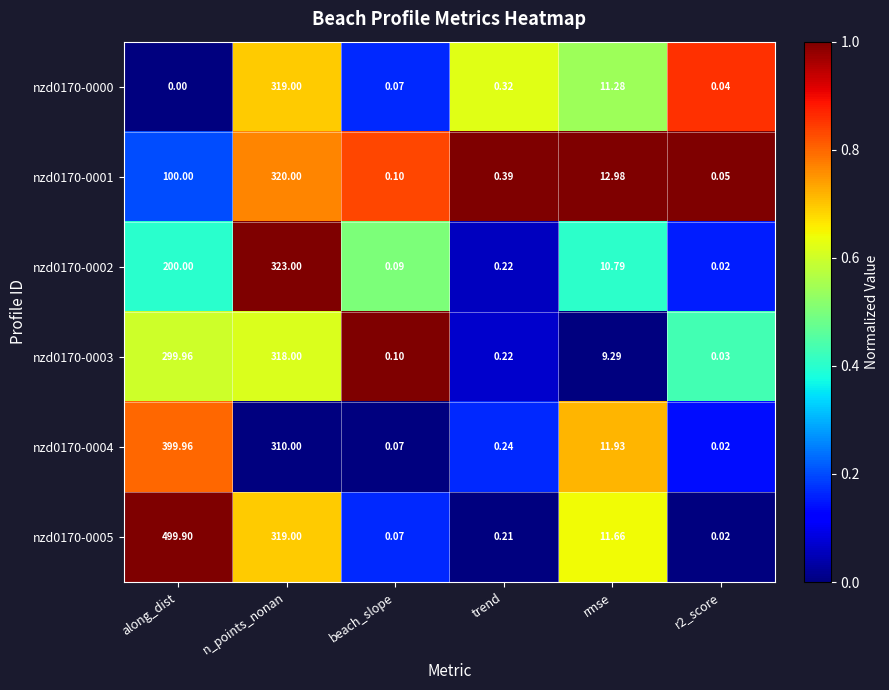

Between n_points_nonan and trend, which series saw the biggest shift?

nzd0170-0002